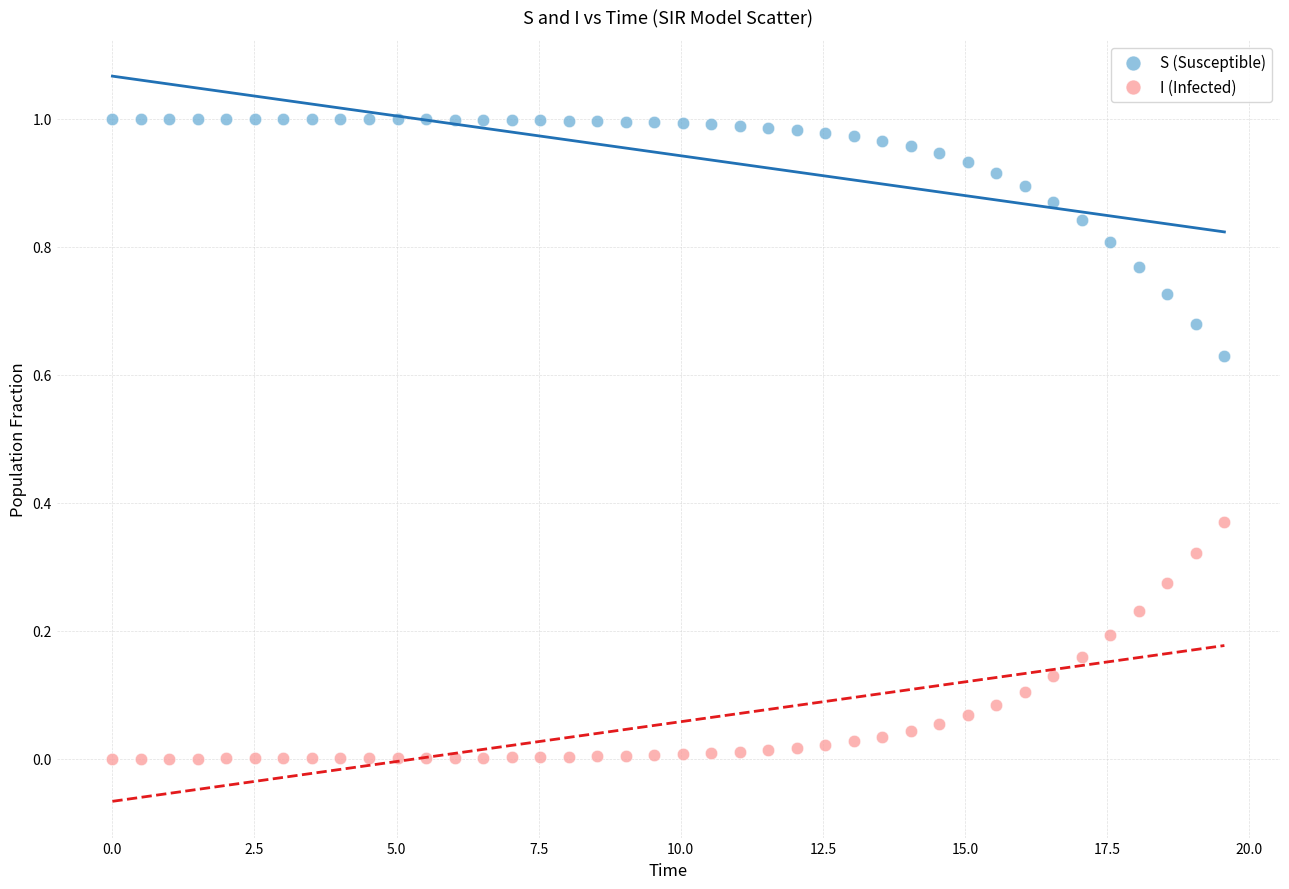

Across all data points, what is the range of X values (max minus min)?

19.6